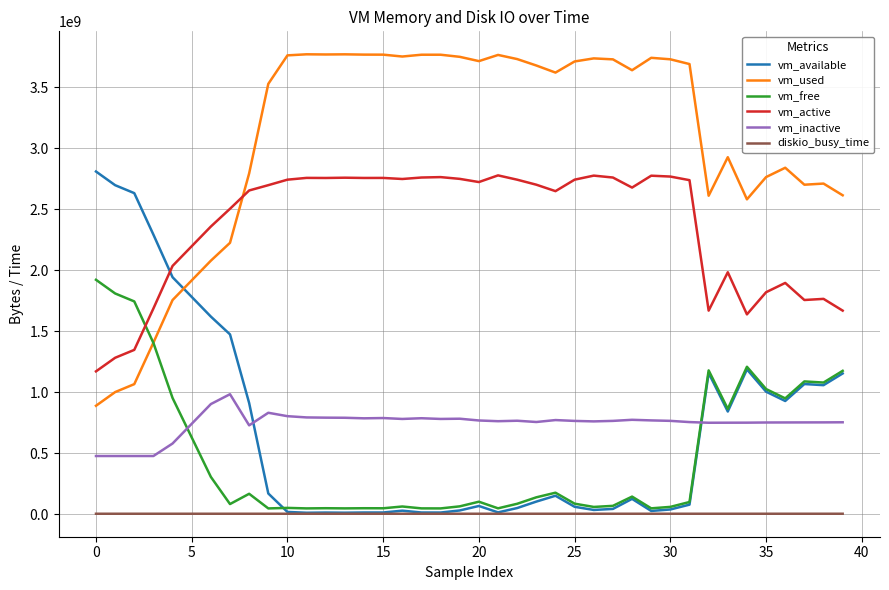

True or false: vm_inactive and vm_free cross at least once.

True